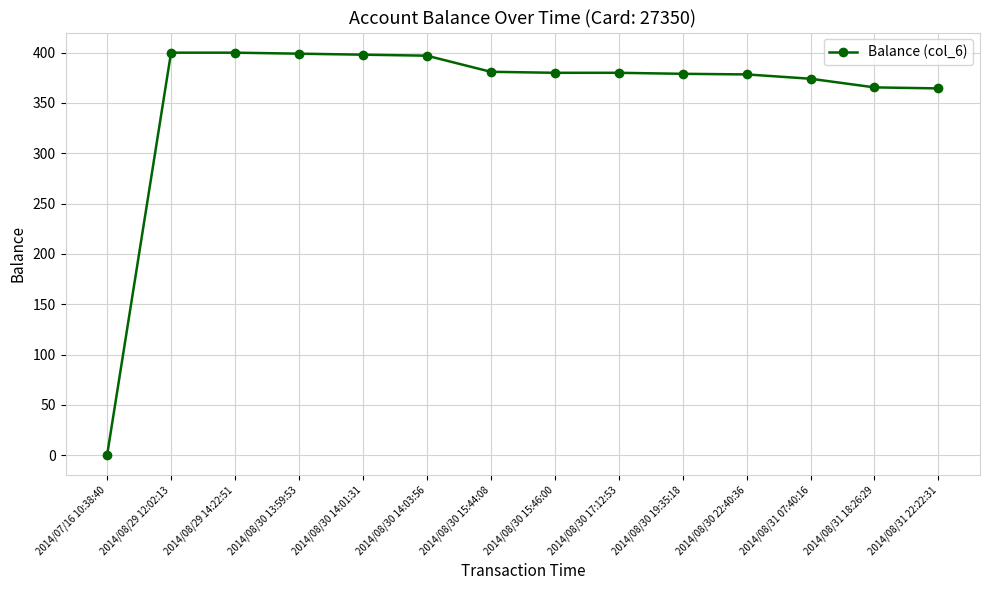

What is the label of the 10th point from the left?

2014/08/30 19:35:18